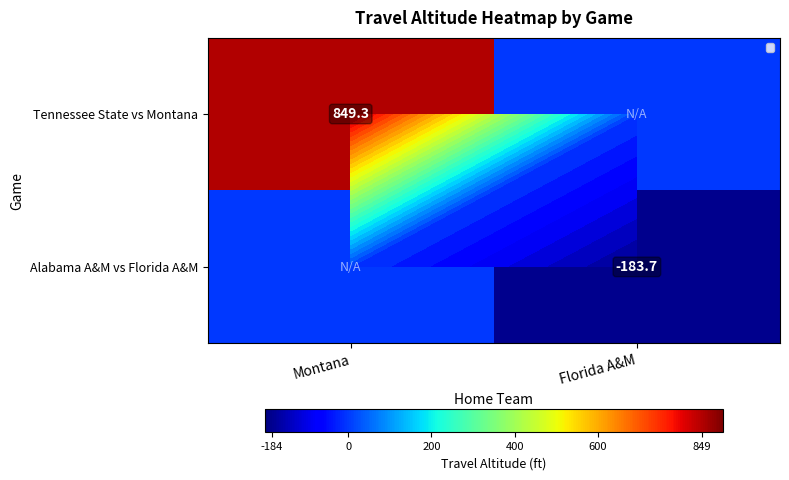

Which series changed the most between Montana and Florida A&M?

Tennessee State vs Montana